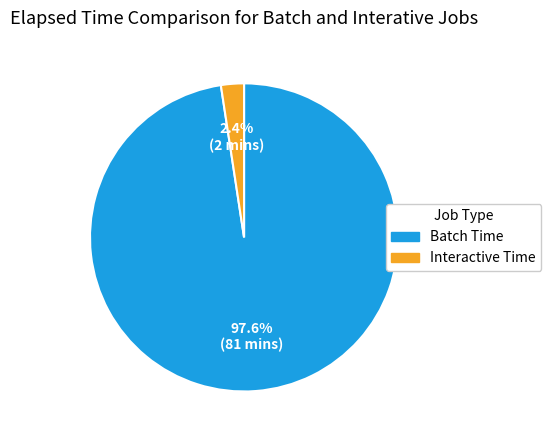

Count the number of slices in the pie.

2